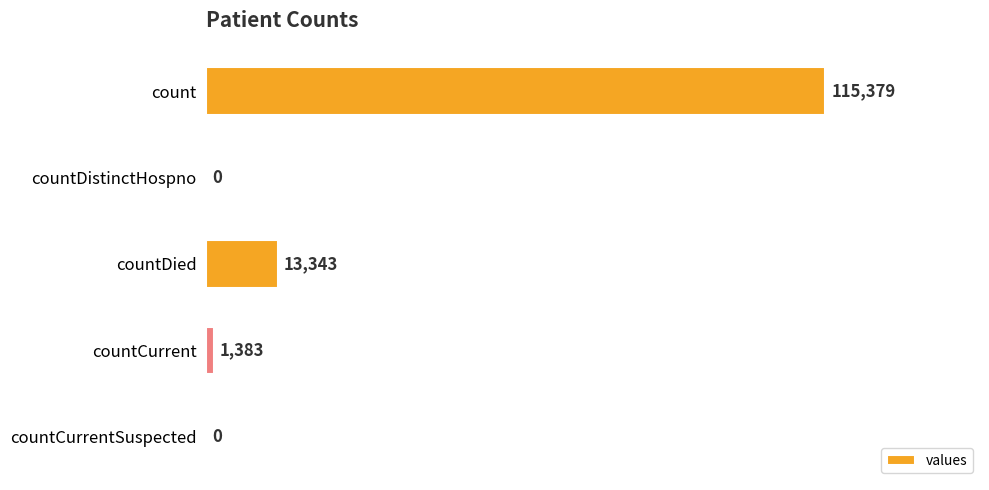

How many positive values are there?

3